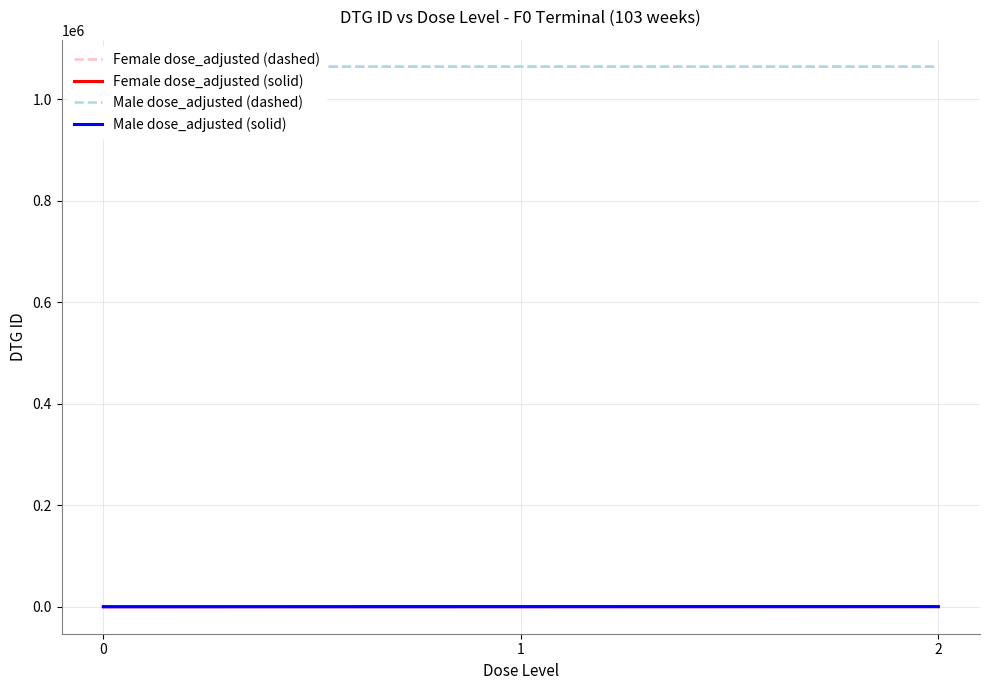

What is the value of the Male dose_adjusted (solid) point at the 2nd from the left?

100